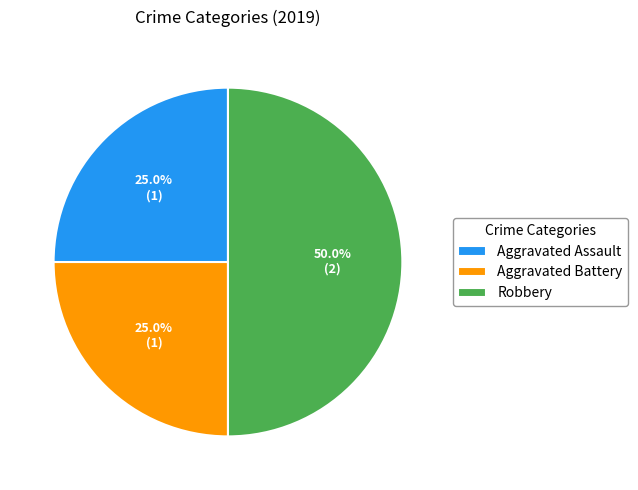

To the nearest percent, what portion does Robbery represent?

50%